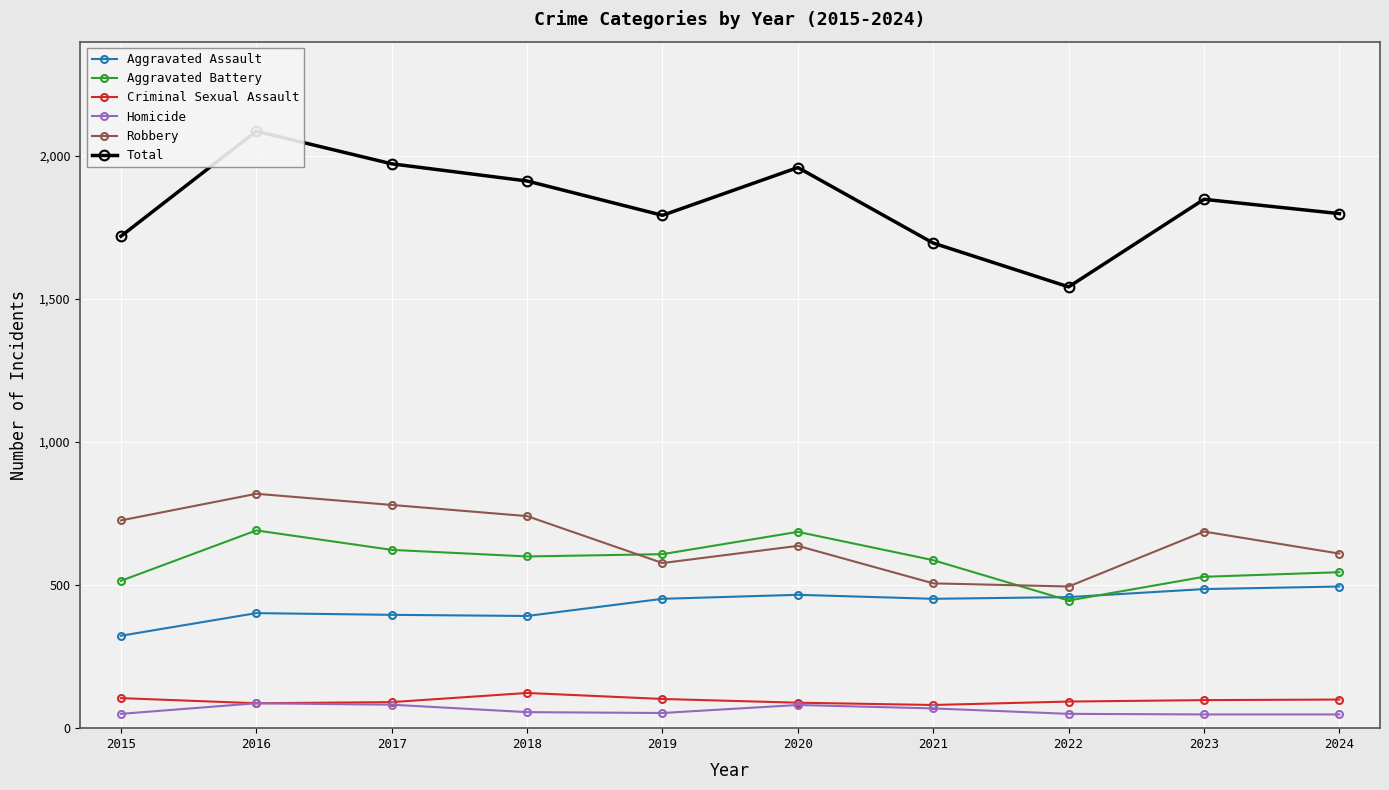

What is the value of the Aggravated Battery point at the 10th from the left?

545